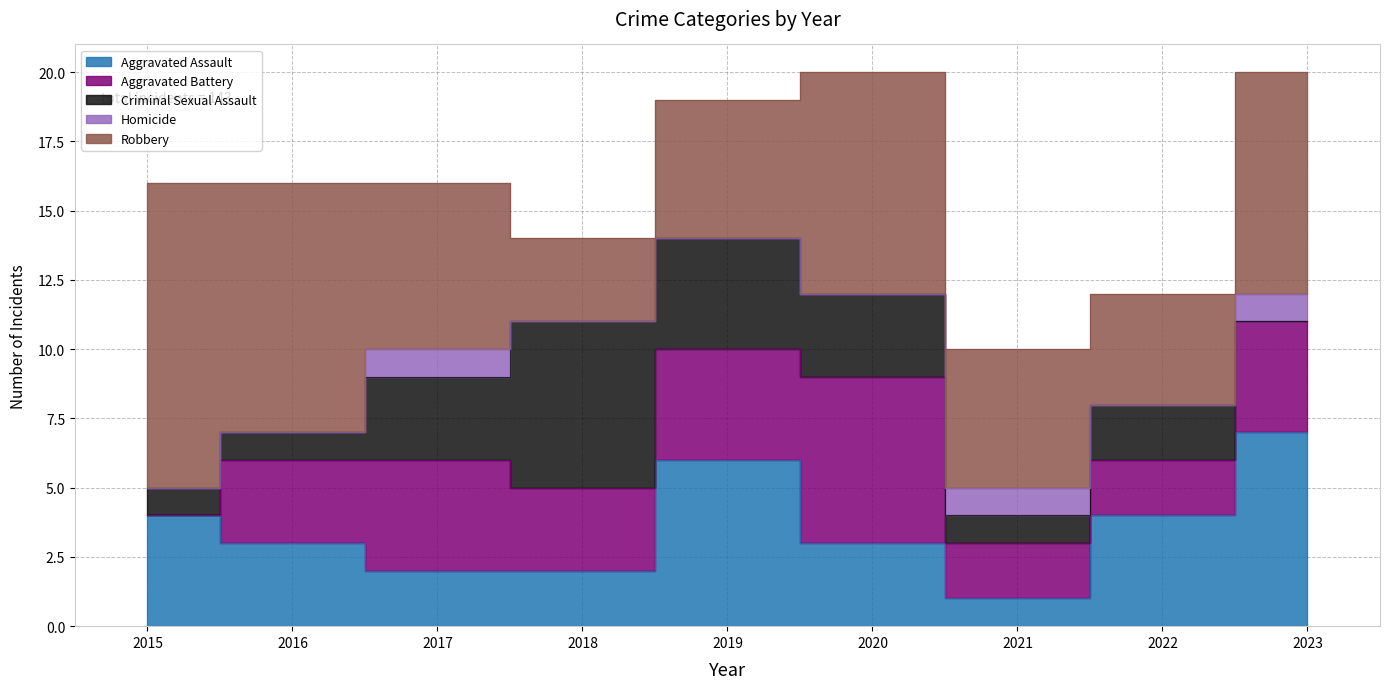

Does the chart display data point markers on the line(s)?

No